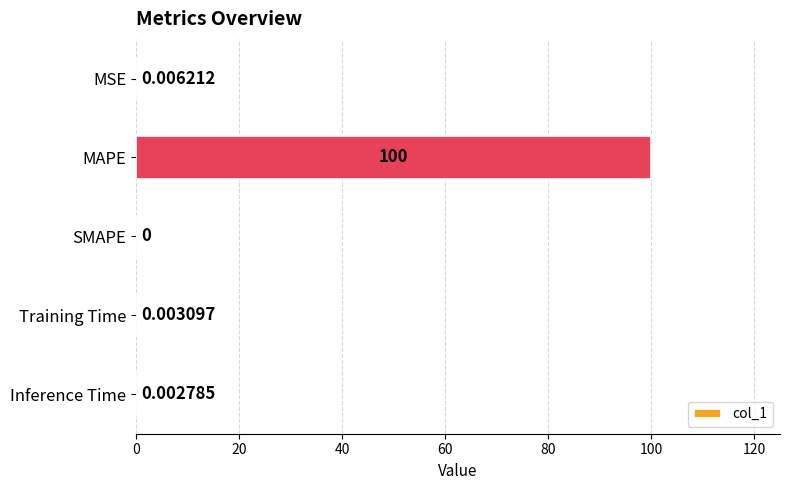

Does the chart contain stacked bars?

No